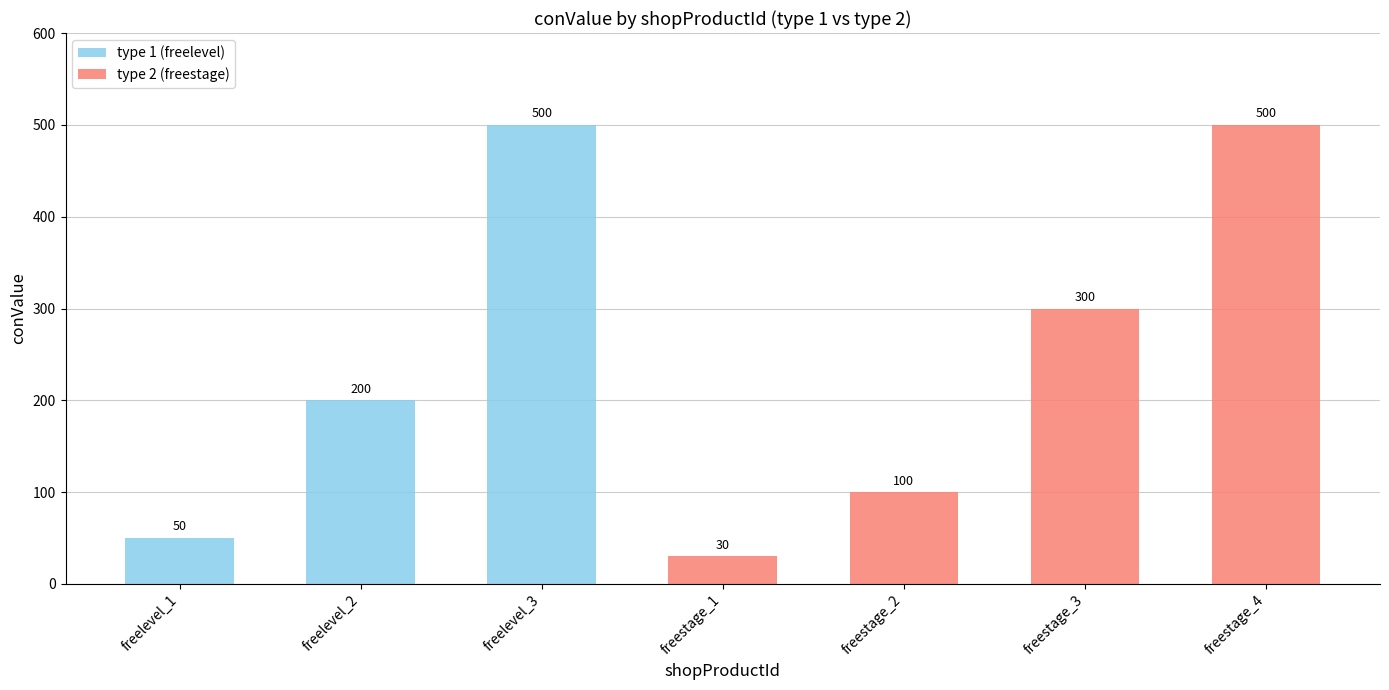

What is the difference between the type 2 (freestage) values at freestage_2 and freelevel_3?

100